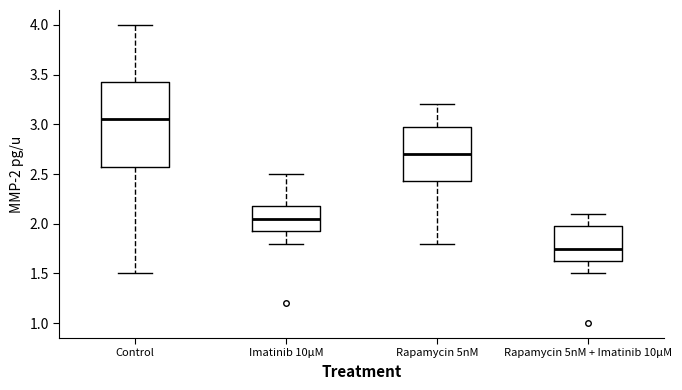

Which box has the highest median line?

Control